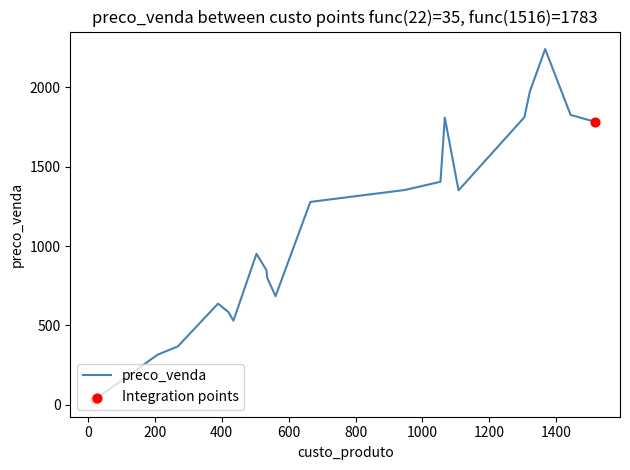

What is the difference between the maximum and minimum values?

2206